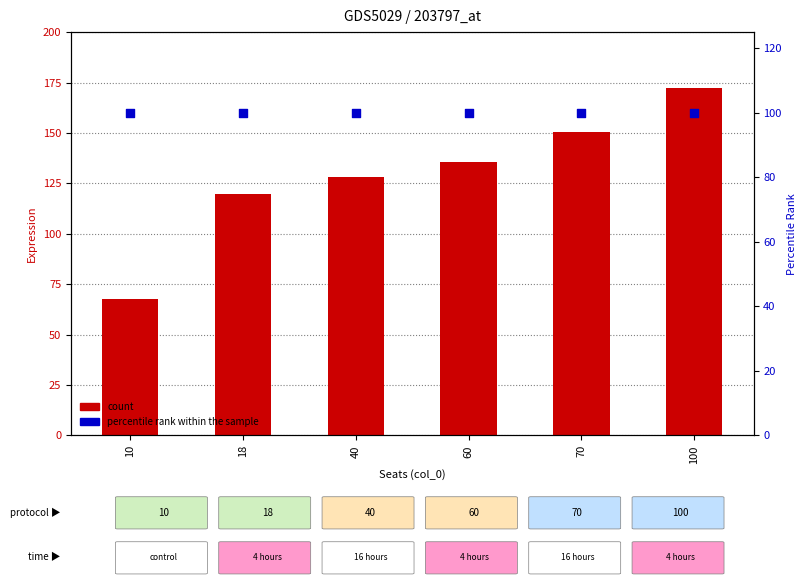

Which series has the largest total across all categories?

count